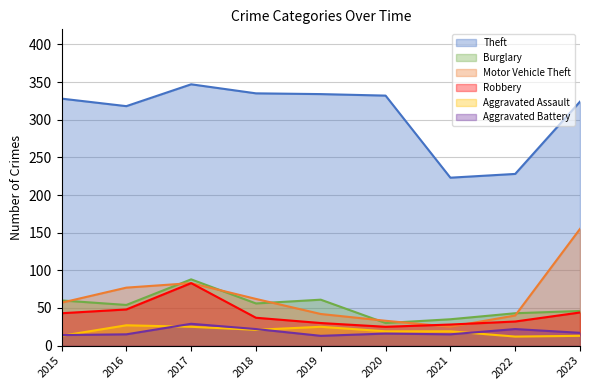

What is the difference between the maximum and minimum values in the Aggravated Assault series?

15